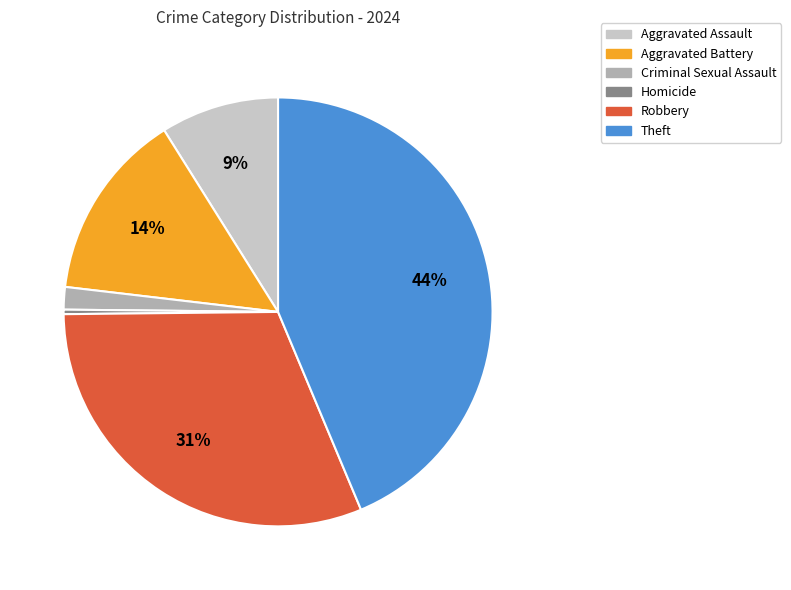

To the nearest percent, what is the average slice percentage?

17%